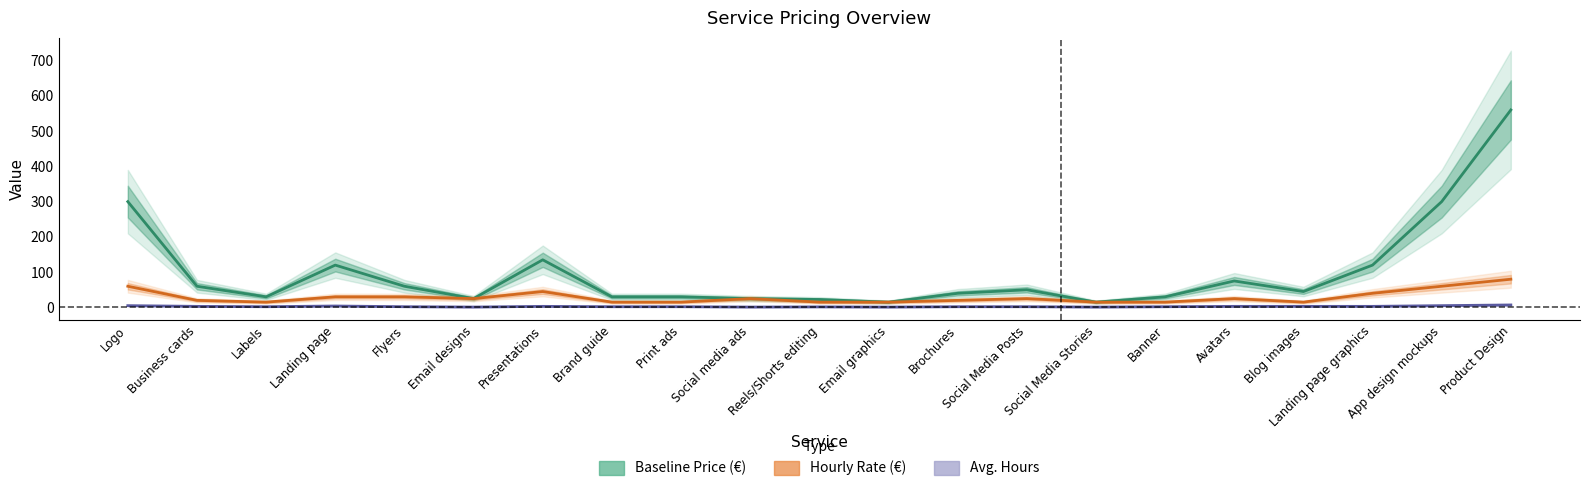

Between Presentations and Brand guide, which is larger?

Presentations